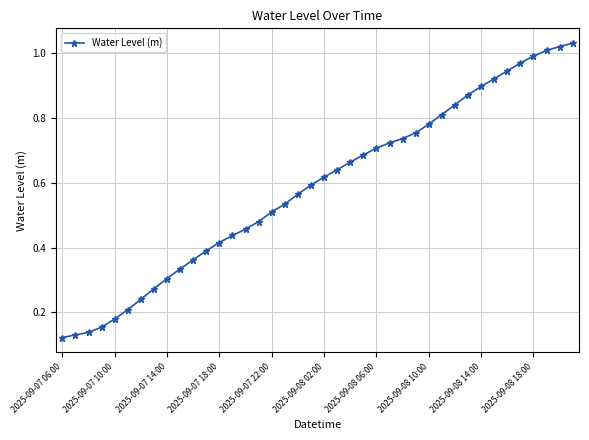

How many distinct data groups are displayed?

1